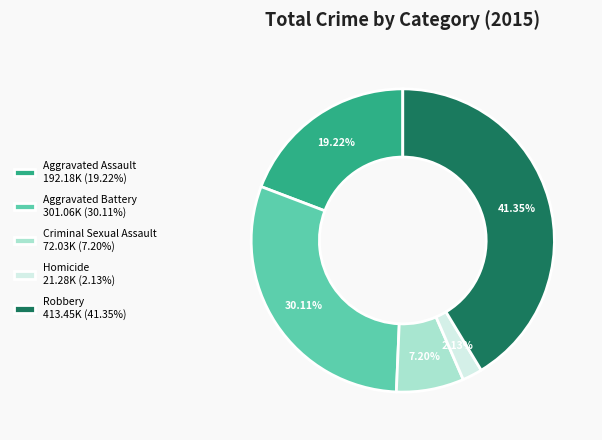

The Aggravated Battery slice represents 30% of the pie. True or false?

True